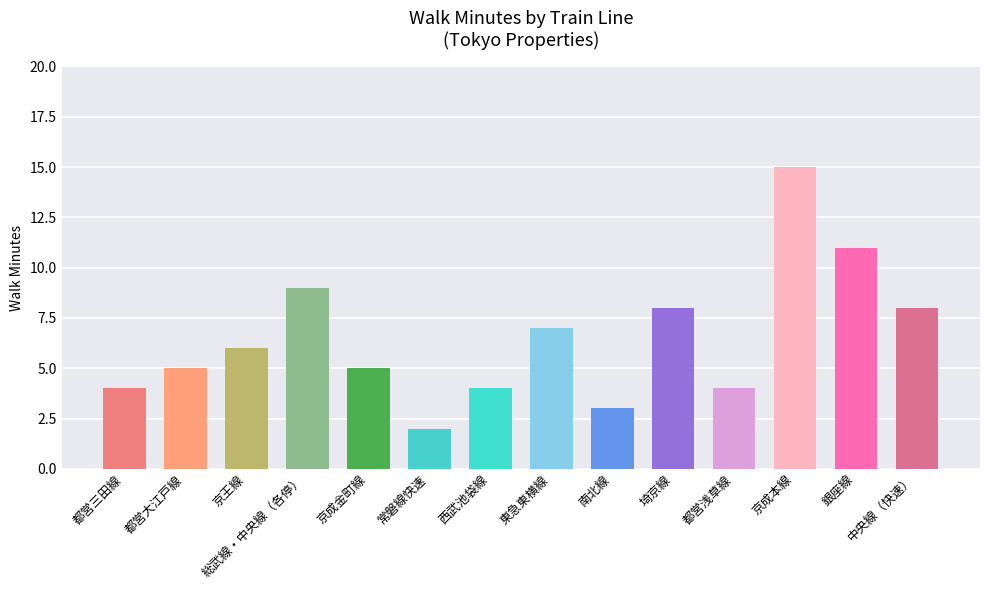

The chart shows a value of 8 at 中央線（快速）. True or false?

True